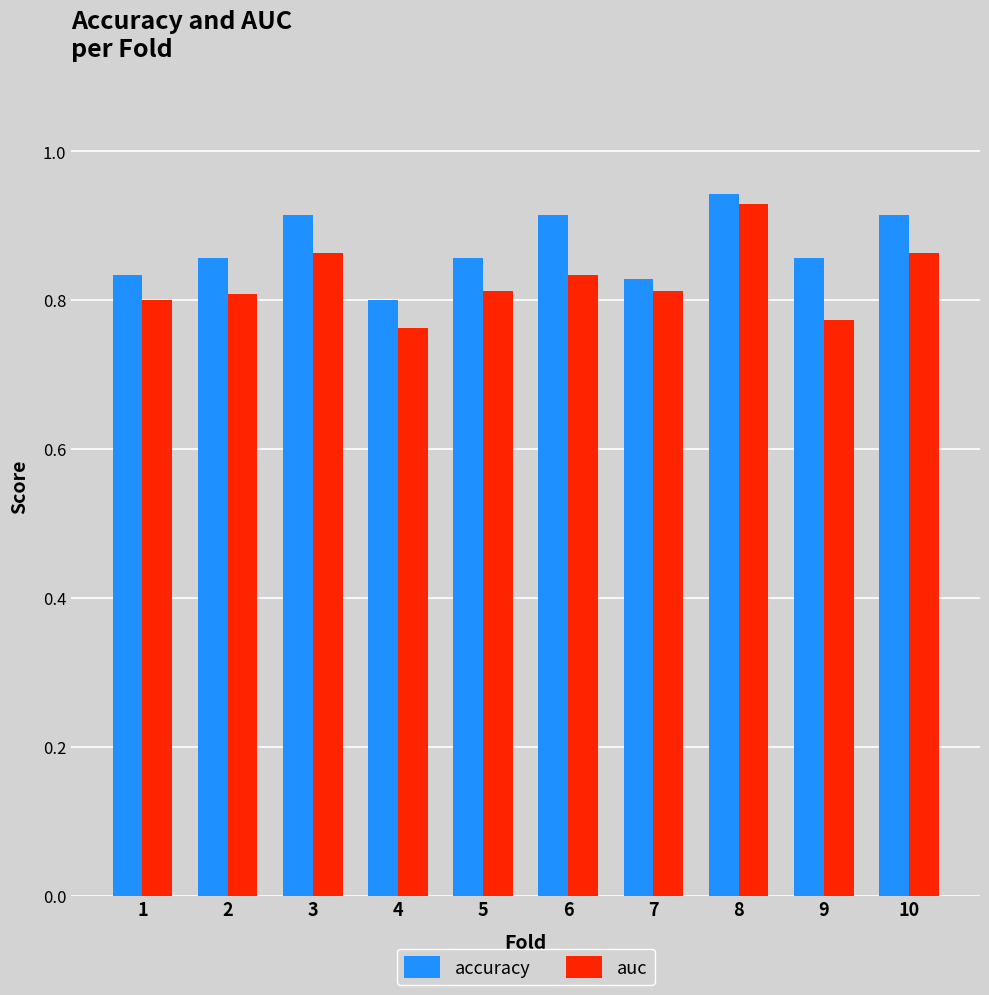

Which series has the largest range (max minus min)?

auc